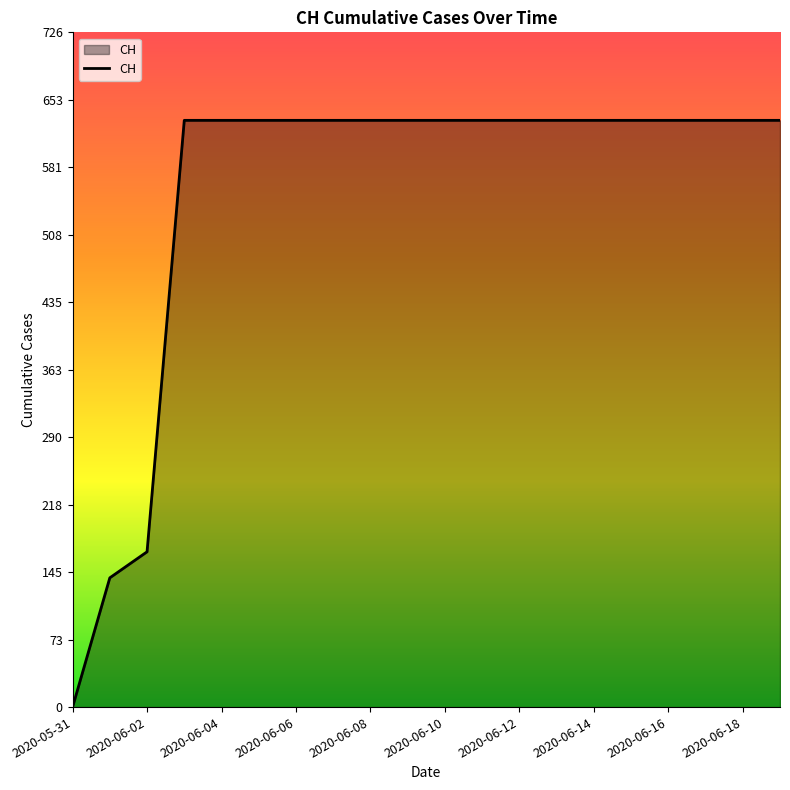

What is the greatest value displayed?

631